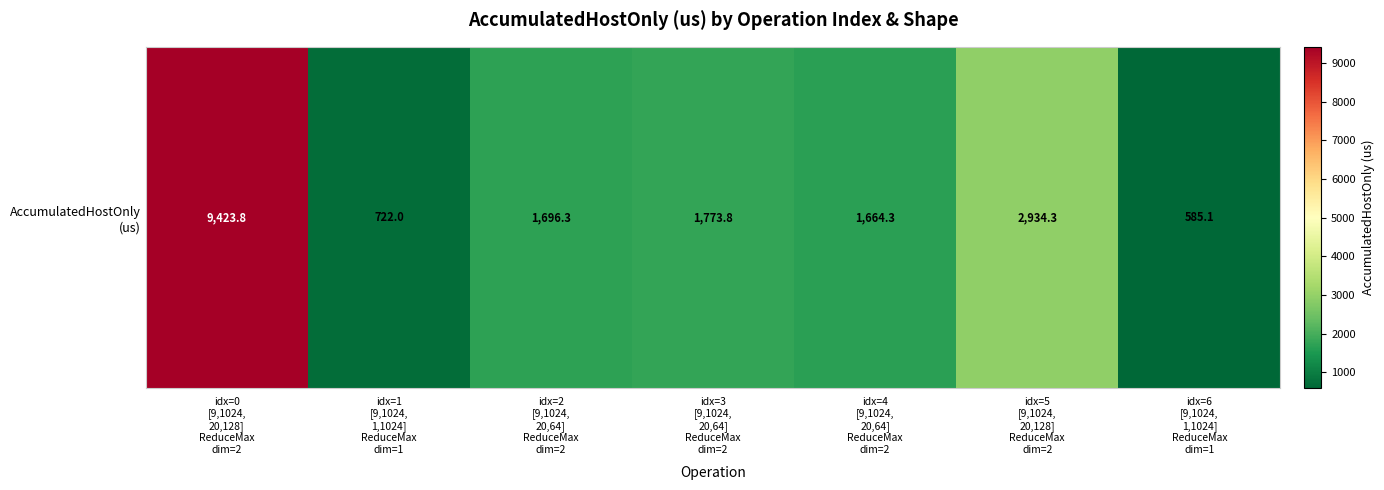

List the labels in order of value, smallest first.

idx=6
[9,1024,
1,1024]
ReduceMax
dim=1, idx=1
[9,1024,
1,1024]
ReduceMax
dim=1, idx=4
[9,1024,
20,64]
ReduceMax
dim=2, idx=2
[9,1024,
20,64]
ReduceMax
dim=2, idx=3
[9,1024,
20,64]
ReduceMax
dim=2, idx=5
[9,1024,
20,128]
ReduceMax
dim=2, idx=0
[9,1024,
20,128]
ReduceMax
dim=2